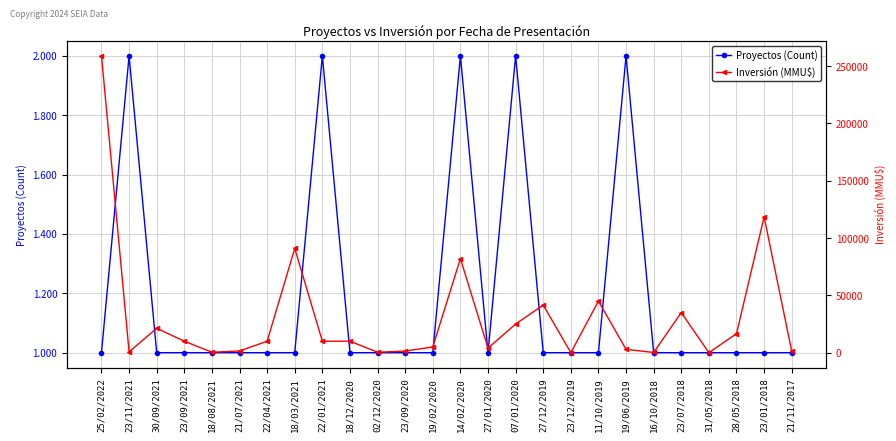

Rank the series by their average value, from lowest to highest.

Proyectos (Count), Inversión (MMU$)